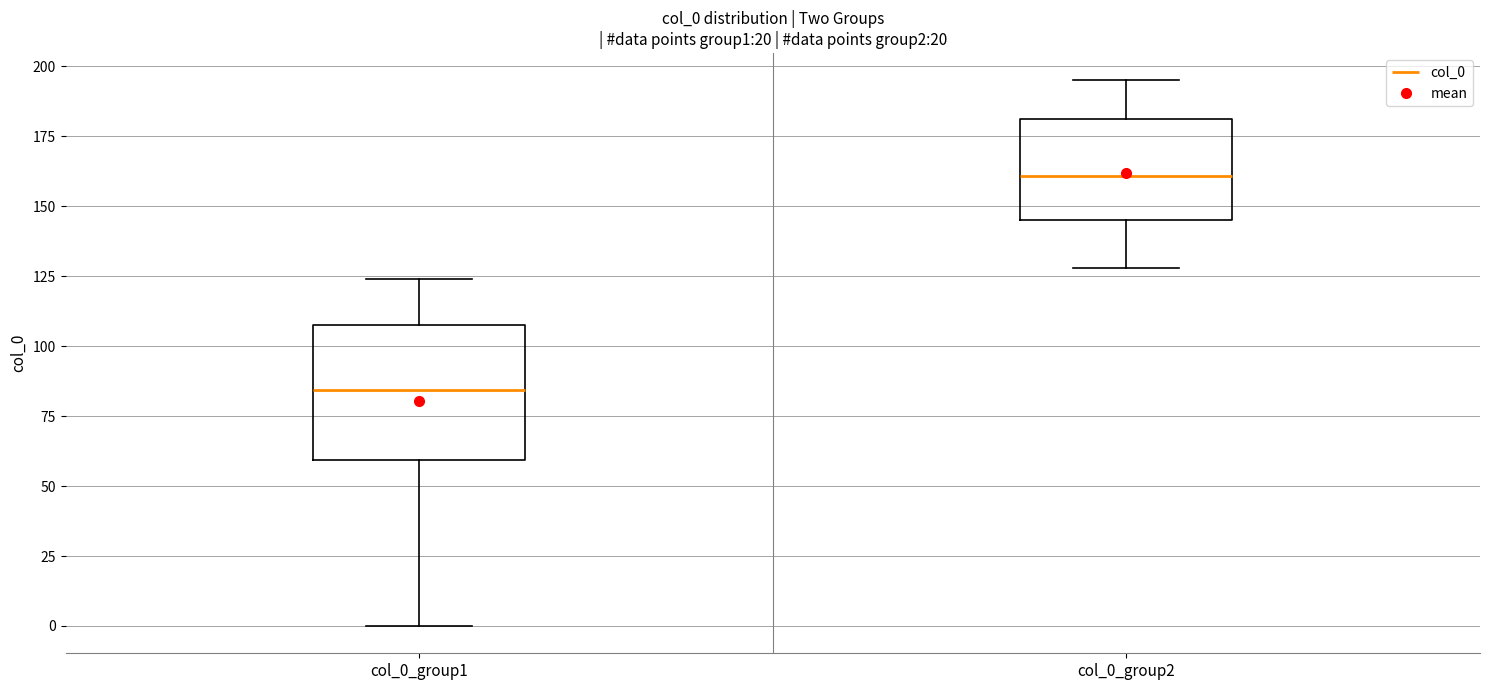

Reading left to right, read every box against the y-axis: the position of its median line, the range the box covers, and the ends of its whiskers. The values are not printed on the chart, so give them approximately, as read against the axis.

col_0_group1: median 85, box 60 to 110, whiskers 0 to 125
col_0_group2: median 160, box 145 to 180, whiskers 130 to 195